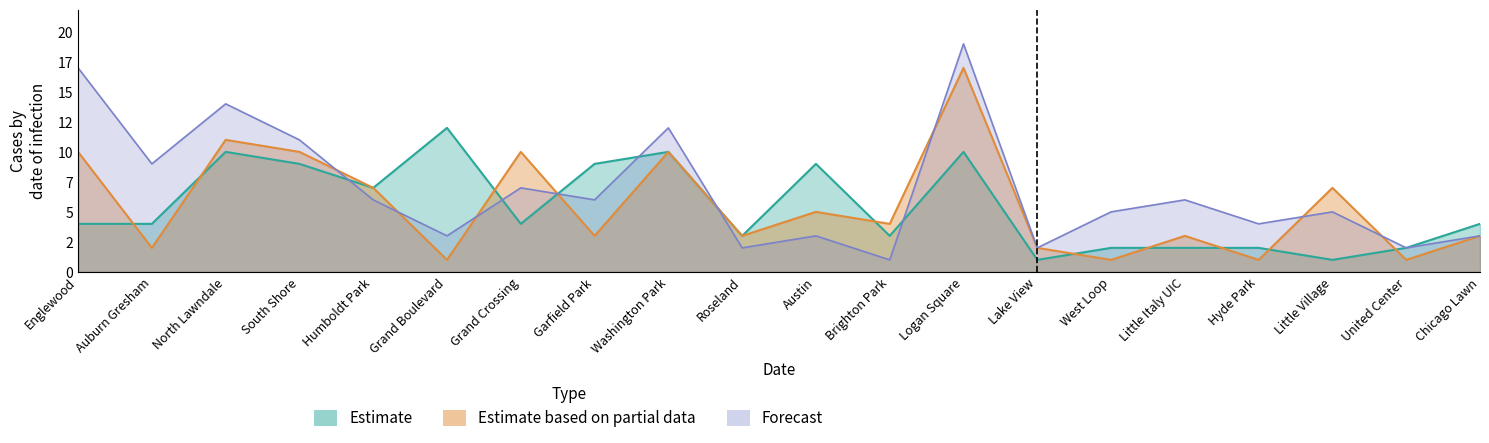

Where is the first local minimum for April 2021?

Auburn Gresham